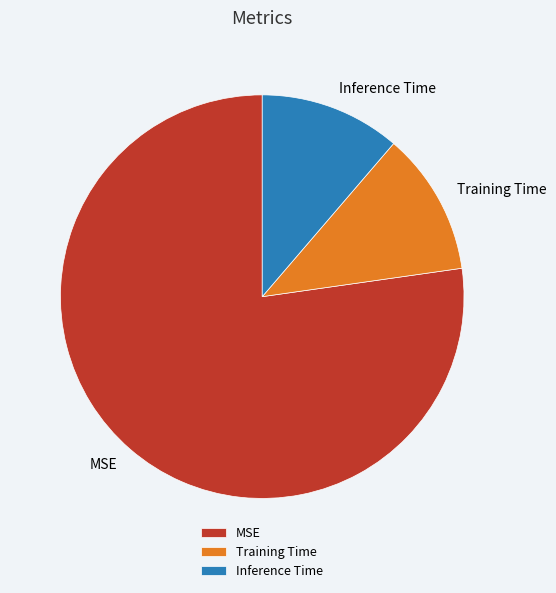

What is the largest slice in the pie chart?

MSE